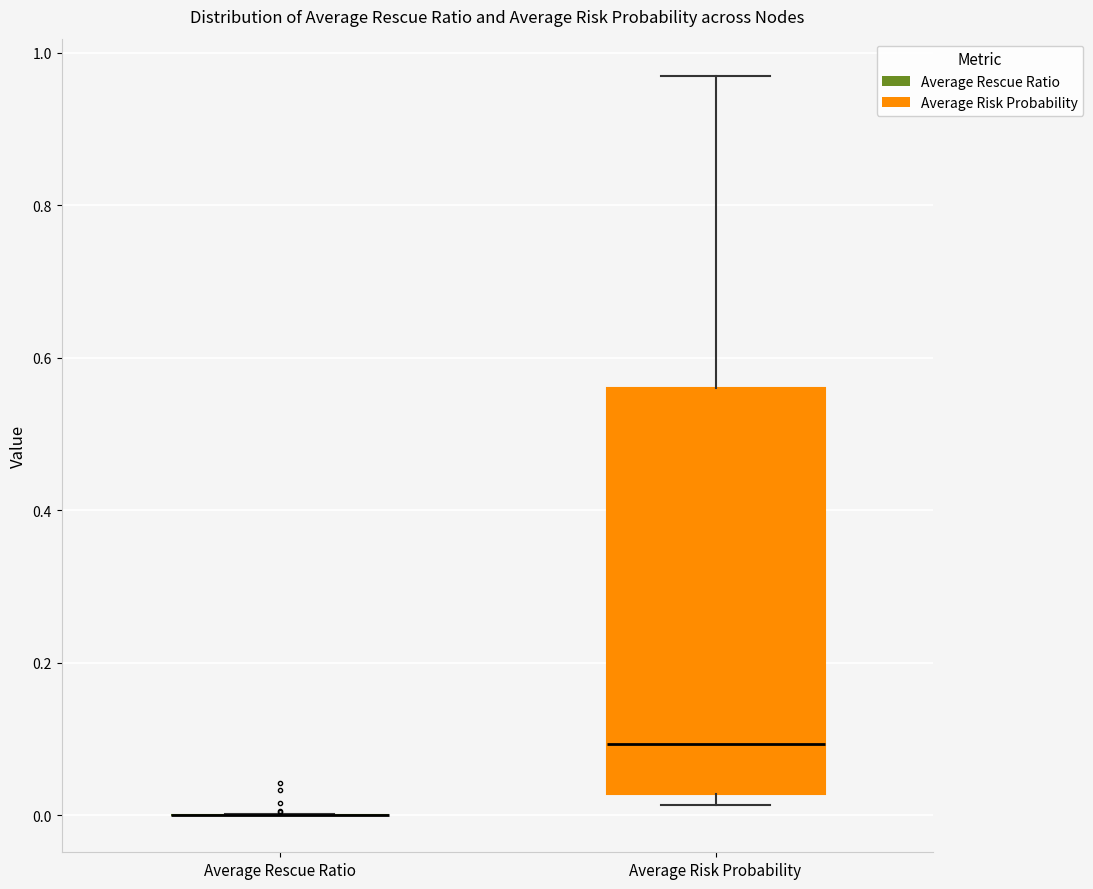

Reading left to right, transcribe this box plot: for each box, give where its median line is, the range the box spans, and where its two whiskers end, as read against the y-axis. The values are not printed on the chart, so give them approximately, as read against the axis.

Average Rescue Ratio: box collapsed to a line at 0.00, whiskers 0.00 to 0.00
Average Risk Probability: median 0.10, box 0.02 to 0.56, whiskers 0.02 (just below the box's lower edge) to 0.98